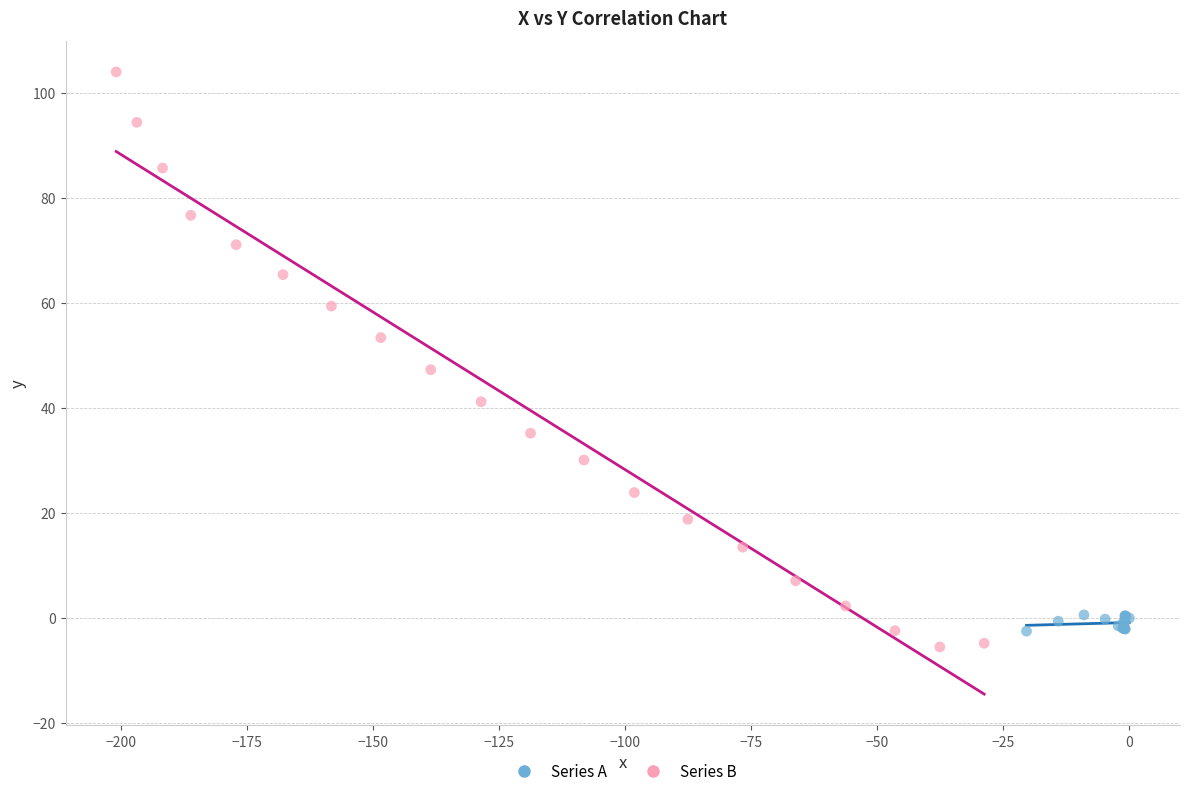

Which series contains the highest Y value?

Series B